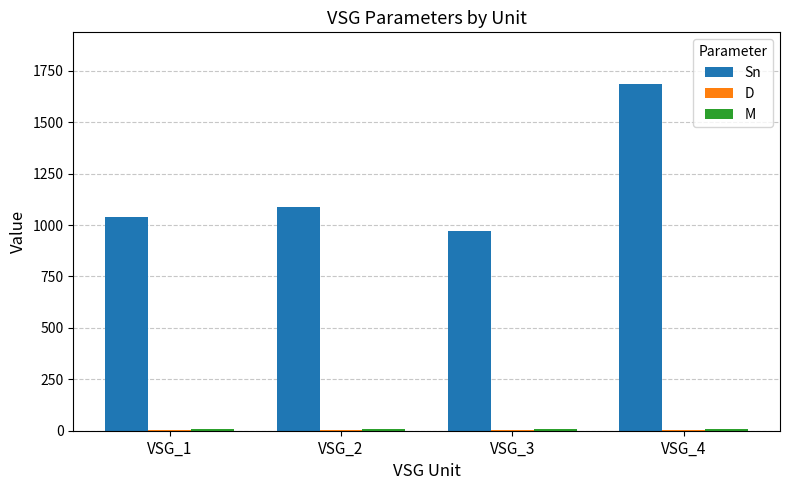

At which label is Sn closest to 1327?

VSG_2